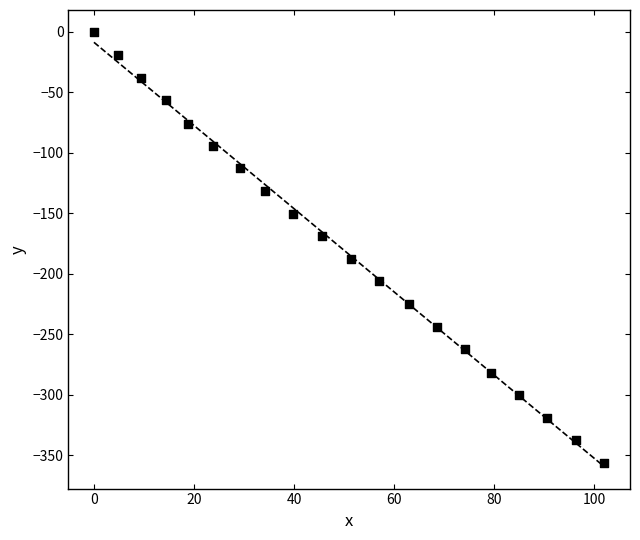

What is the range of X values (max minus min)?

102.0